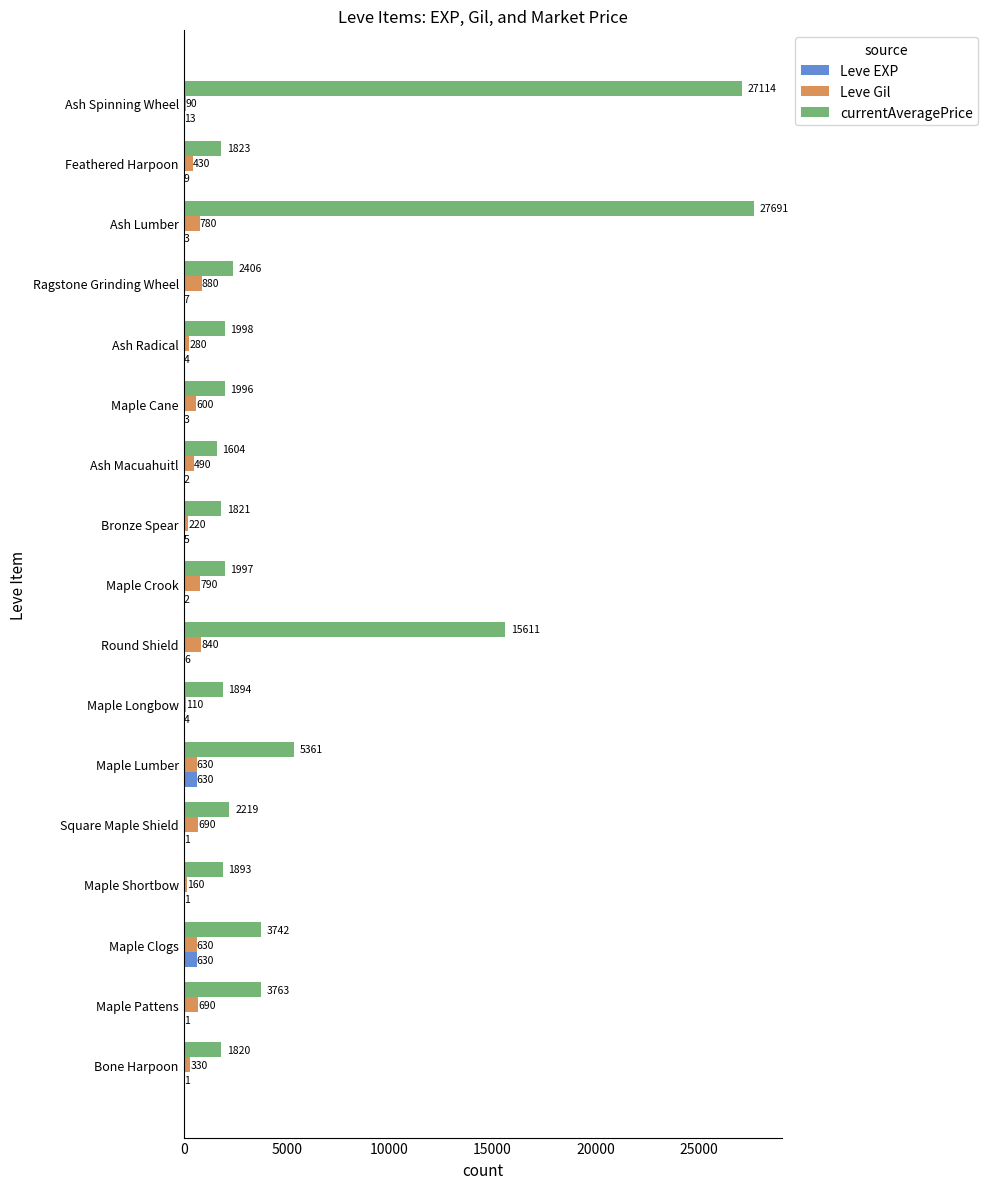

How many distinct data groups are displayed?

3